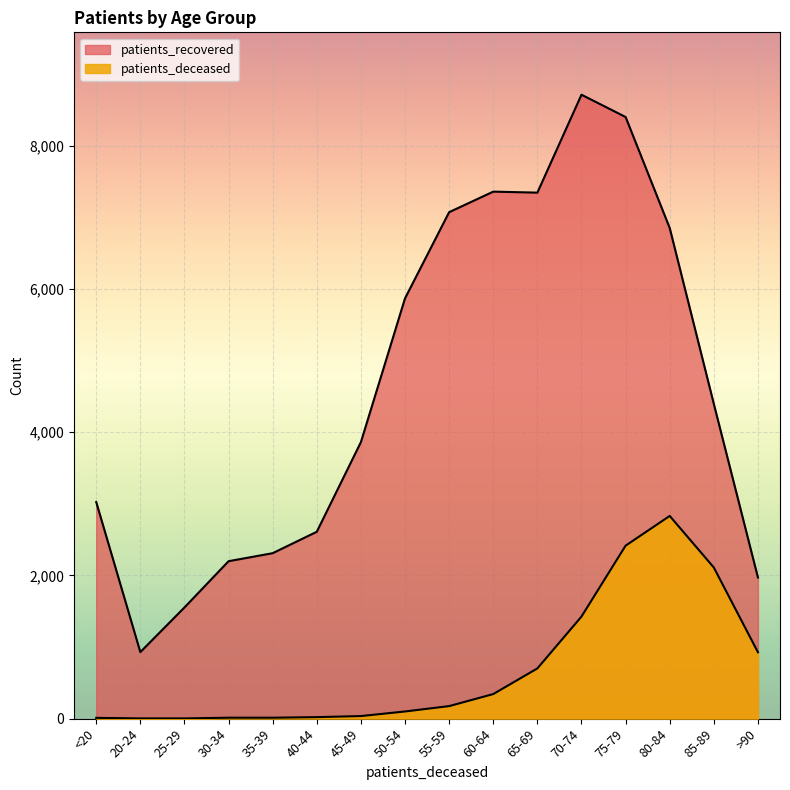

What is the approximate value of patients_recovered at 40-44?

2609